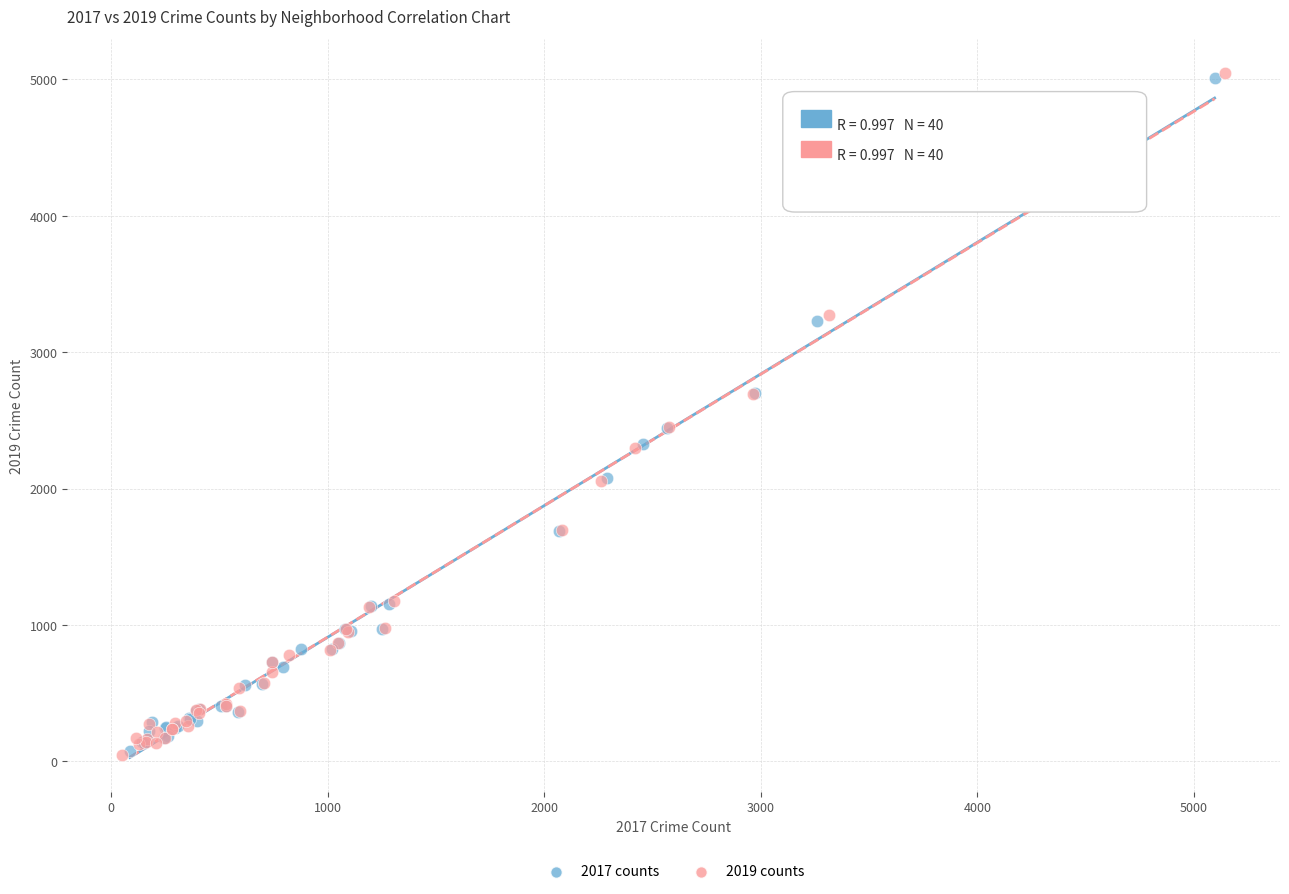

What are all the series names shown in the legend?

2017 counts, 2019 counts